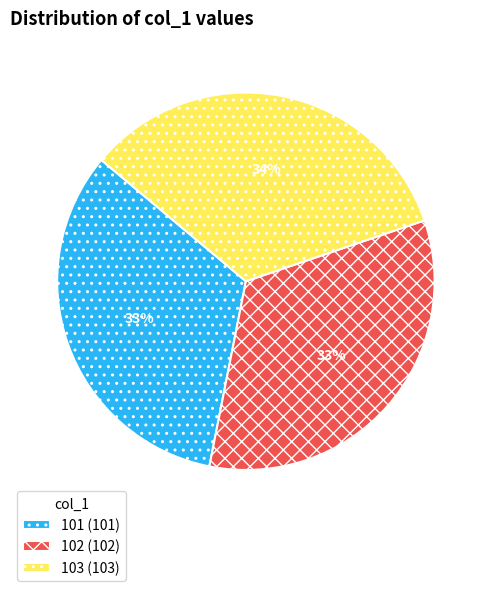

What is the ratio of the value at 102 to the value at 103?

1.0